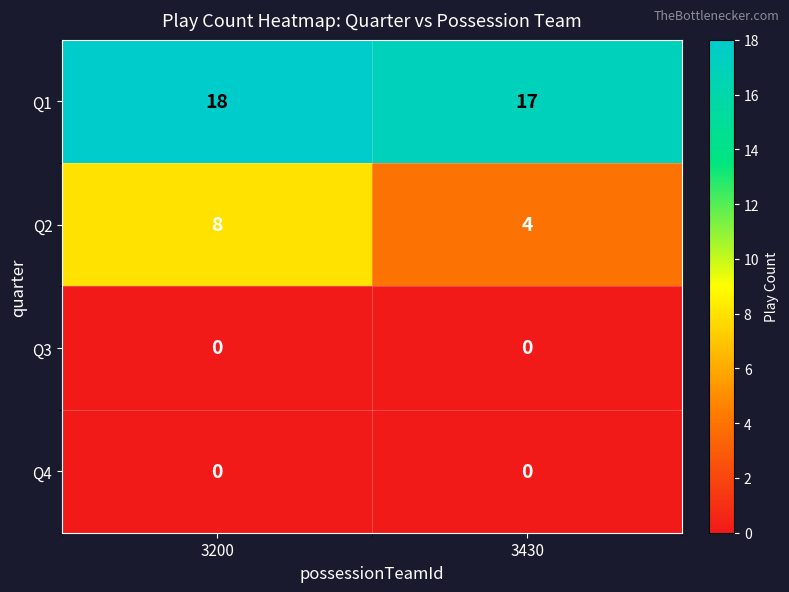

Which series has the largest total across all categories?

Q1